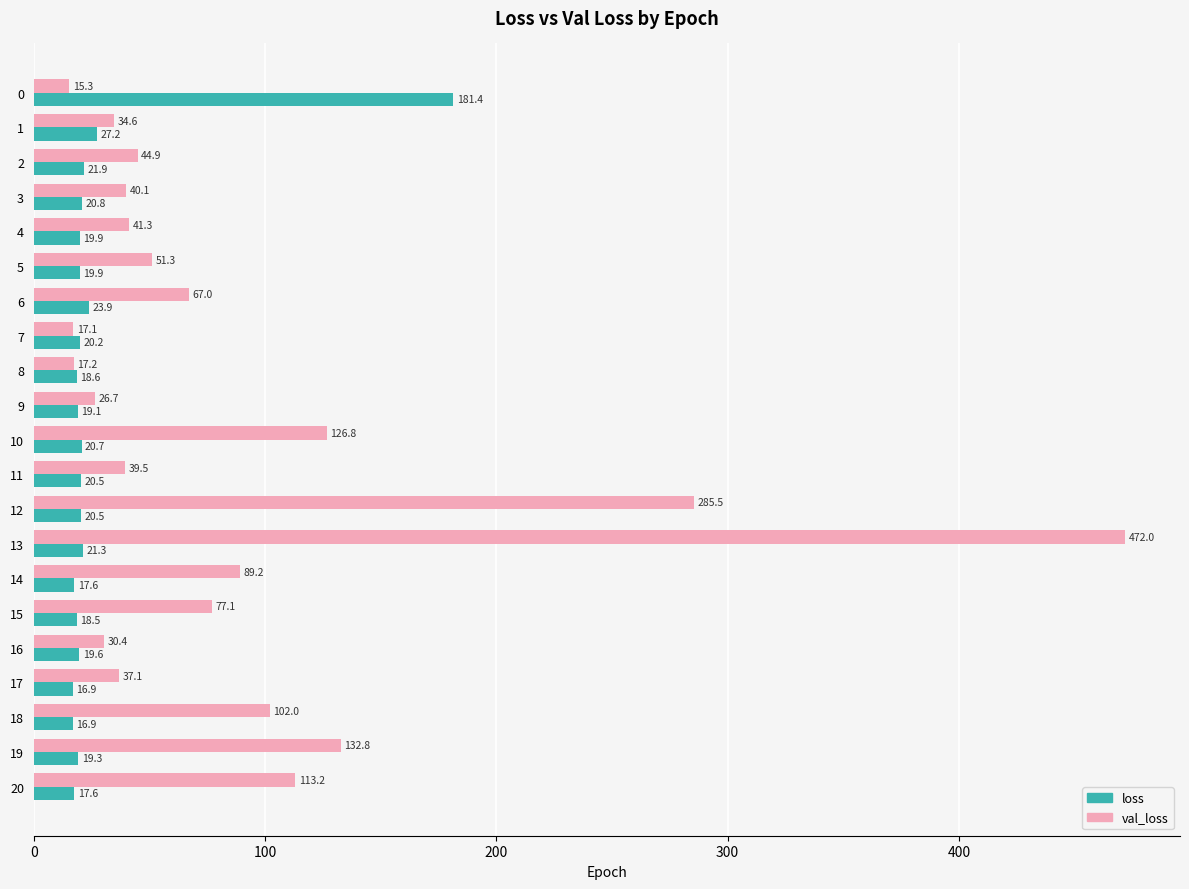

Rank the series by their maximum value, from lowest to highest.

loss, val_loss